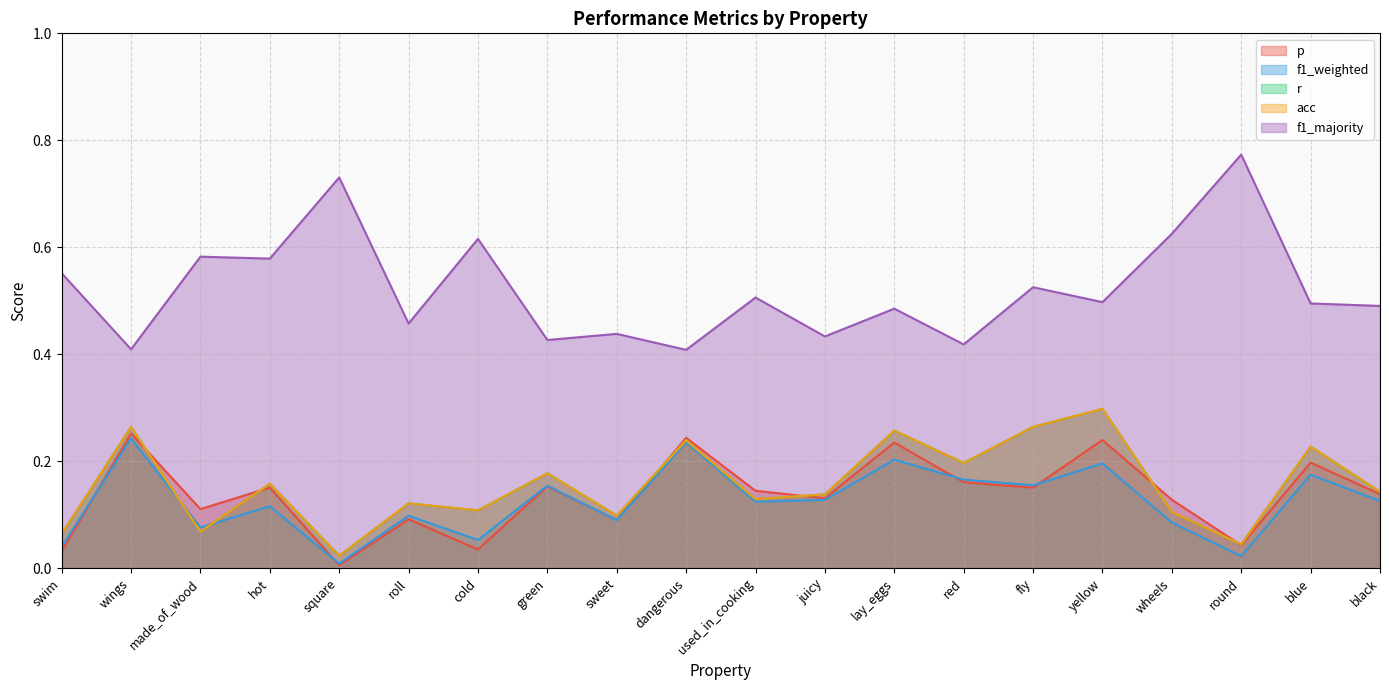

What are all the series names shown in the legend?

p, f1_weighted, r, acc, f1_majority